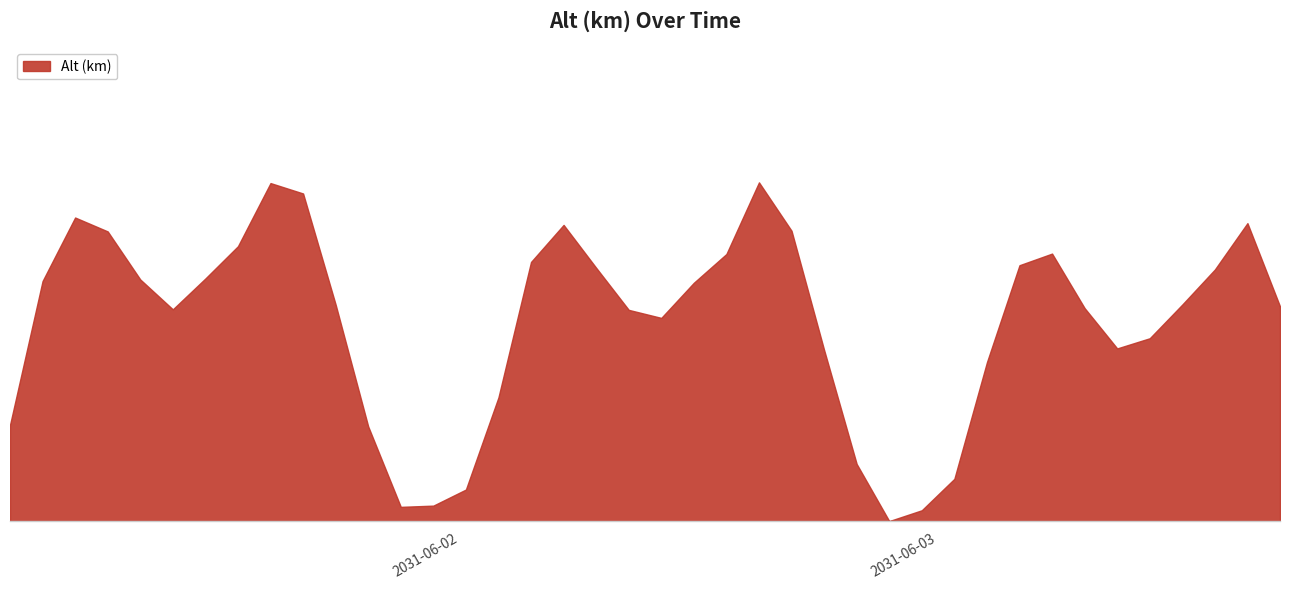

How many points are lower than both their immediate neighbors (excluding endpoints)?

5